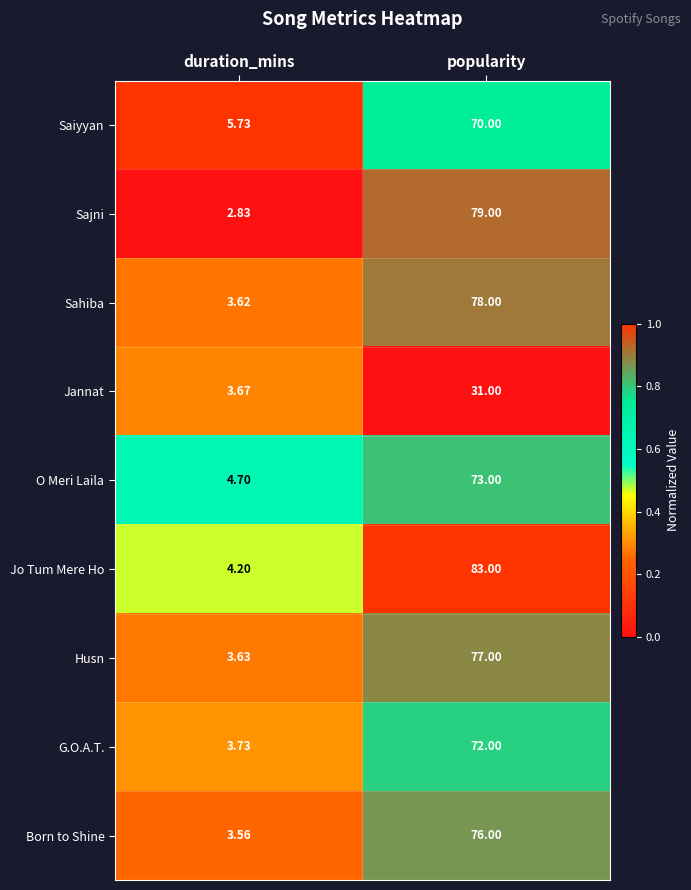

How many series are shown in this chart?

9